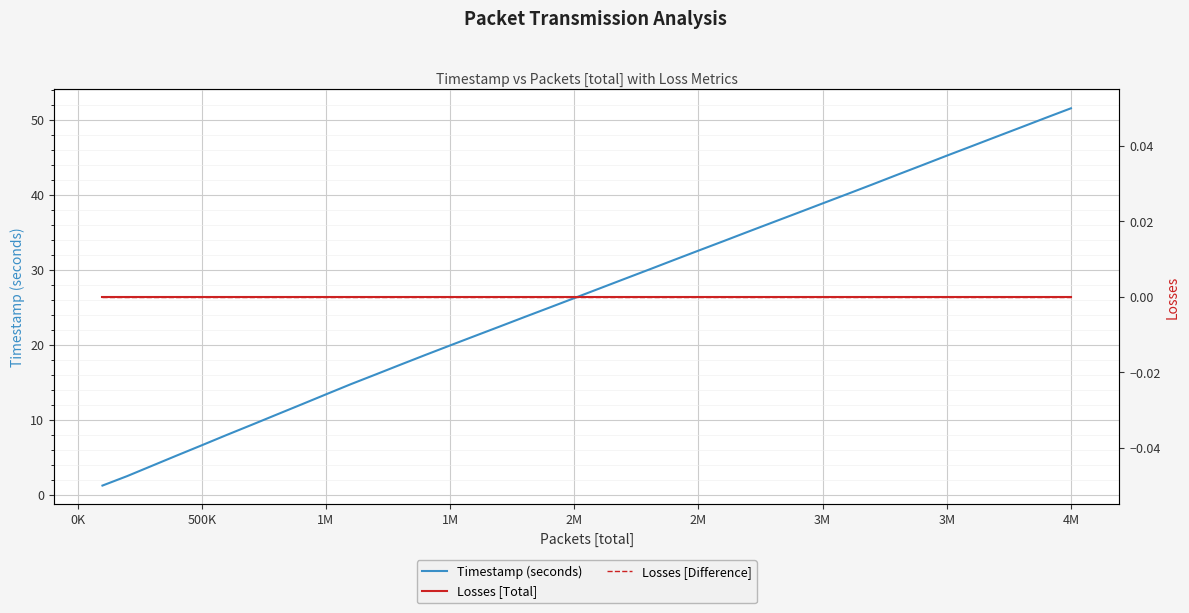

Does the chart display data point markers on the line(s)?

No